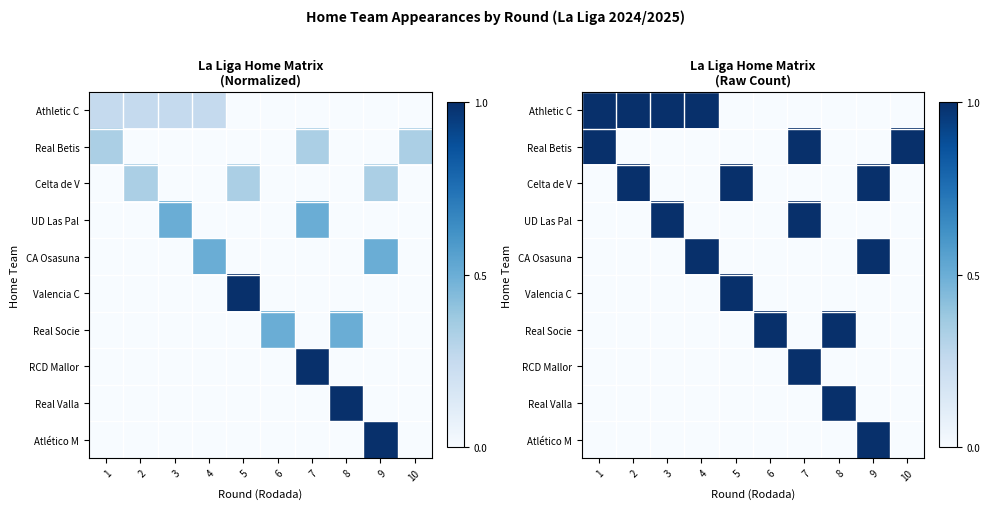

Is the value of RCD Mallor at 2 greater than the value of Atlético M at 10?

No